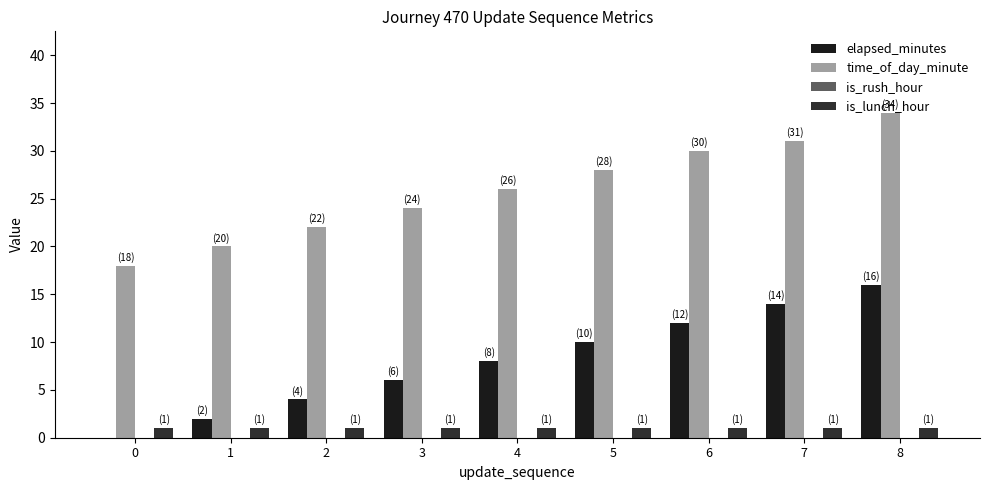

At which category does the chart reach its peak across all series?

8